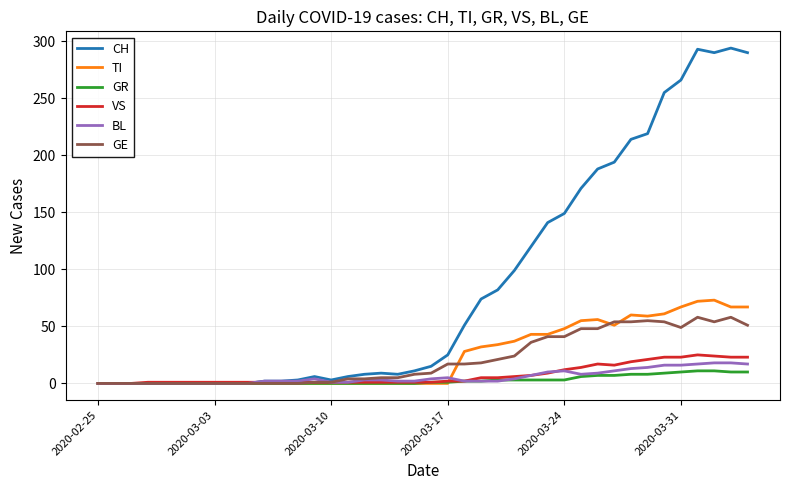

What is the maximum value for CH?

294